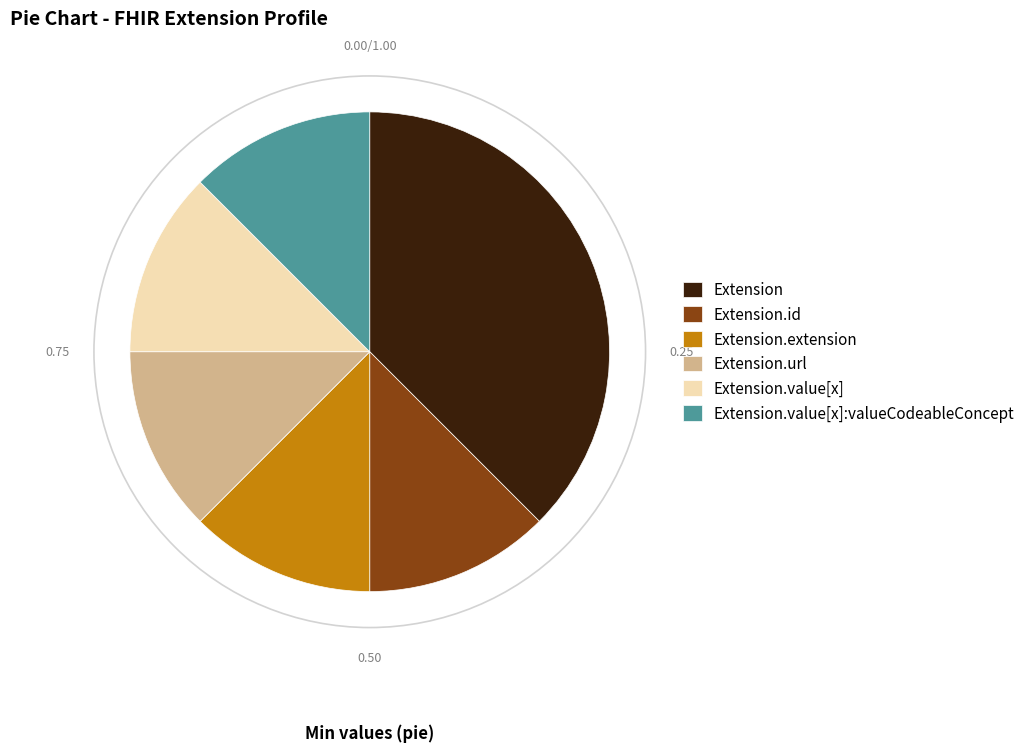

How many segments does this pie chart have?

6